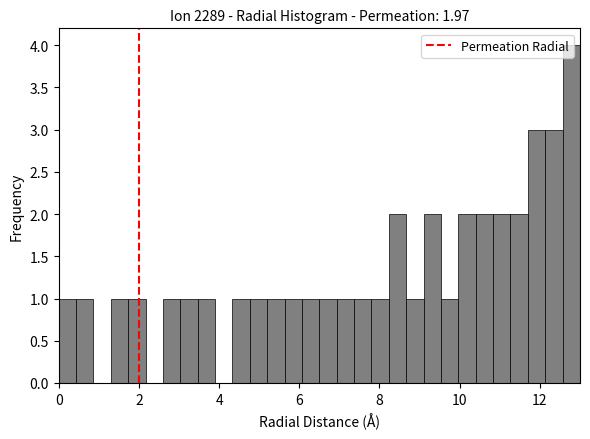

Around what value on the x-axis is the tallest bar? Give the approximate position of its centre, as read against the axis.

12.8